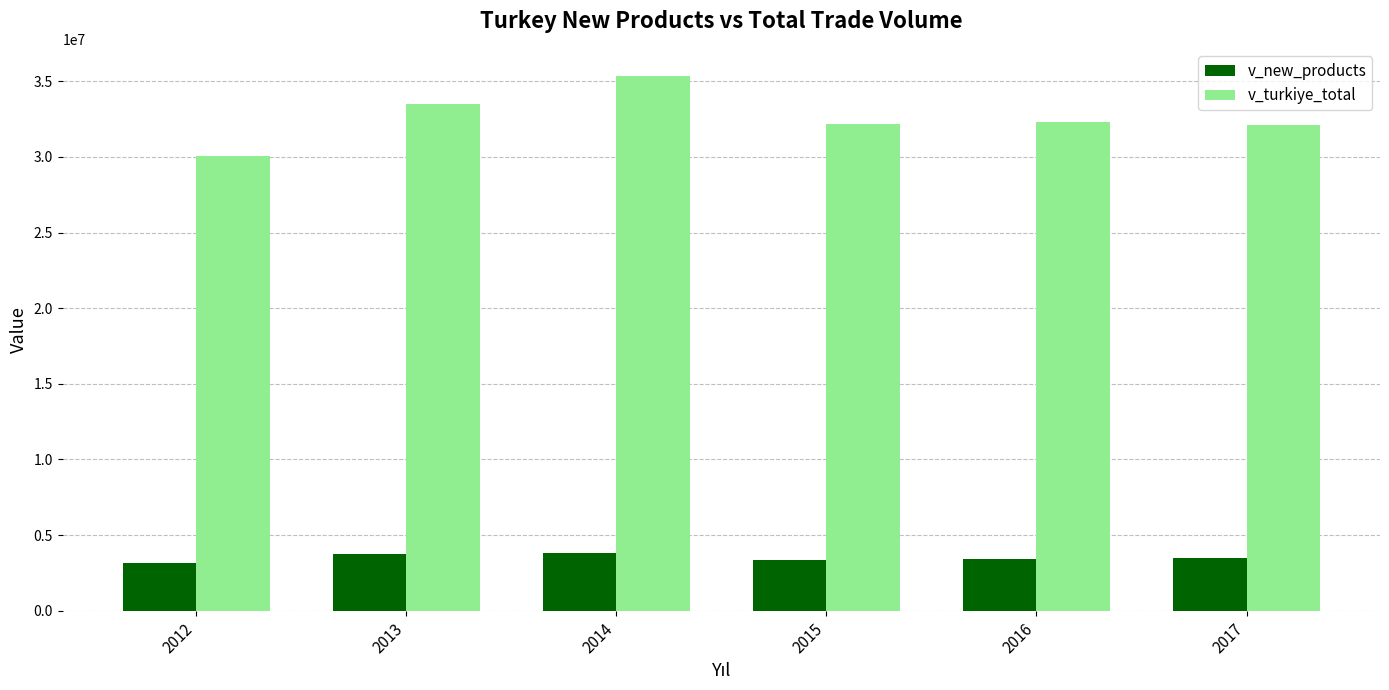

Which series changed the most between 2012 and 2014?

v_turkiye_total